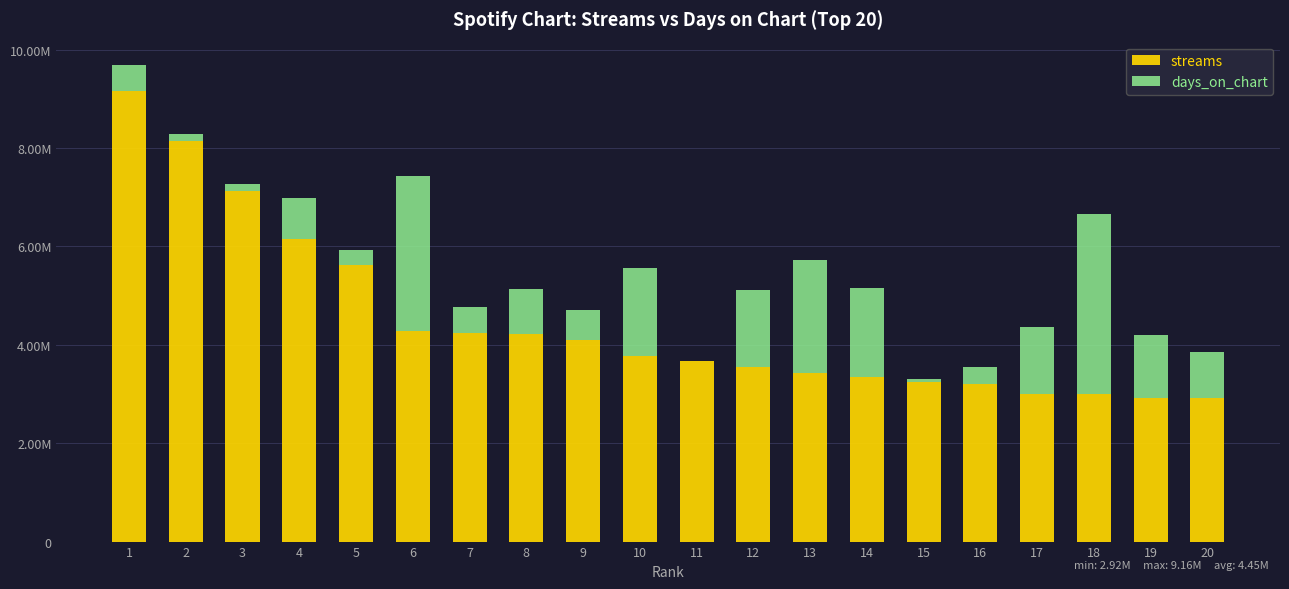

At 11, list the series in order from smallest to largest.

days_on_chart, streams